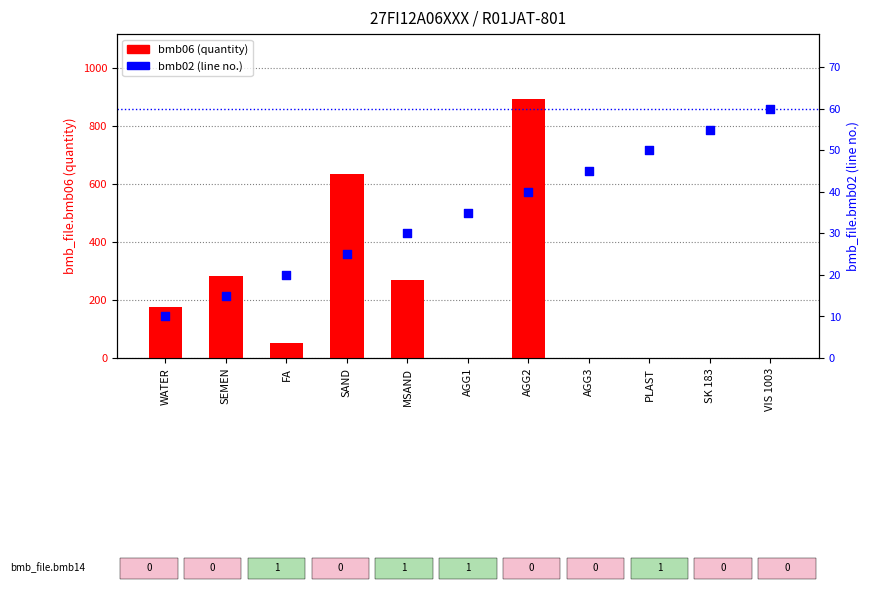

At which category is the sum across all series the highest?

AGG2